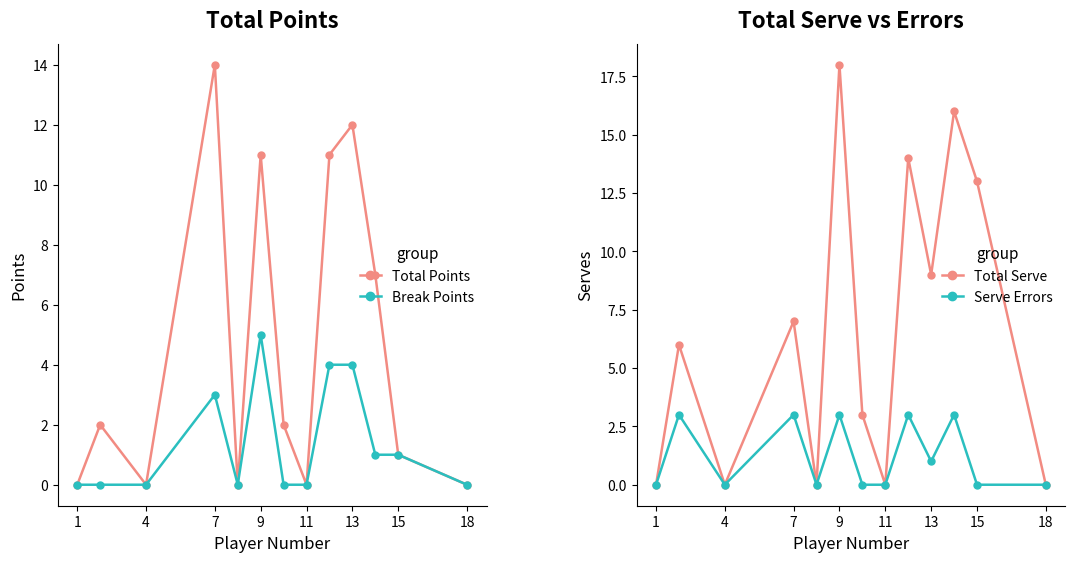

In Total Serve, how many points are higher than both neighbors (excluding endpoints)?

5